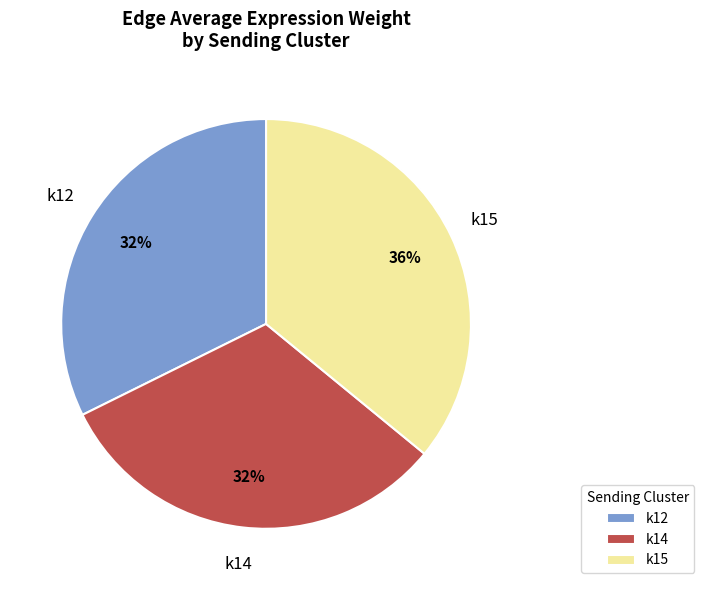

What is the largest slice in the pie chart?

k15